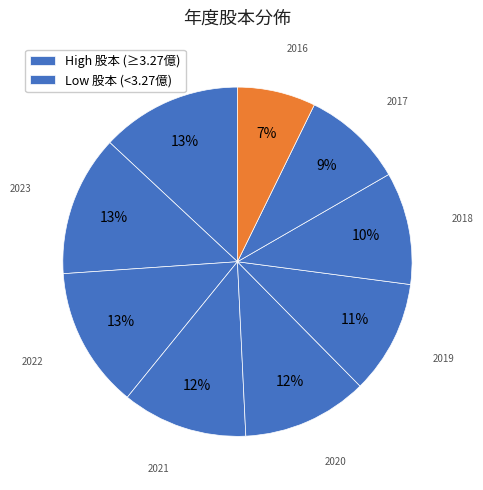

Is there any slice that represents more than half of the pie?

No